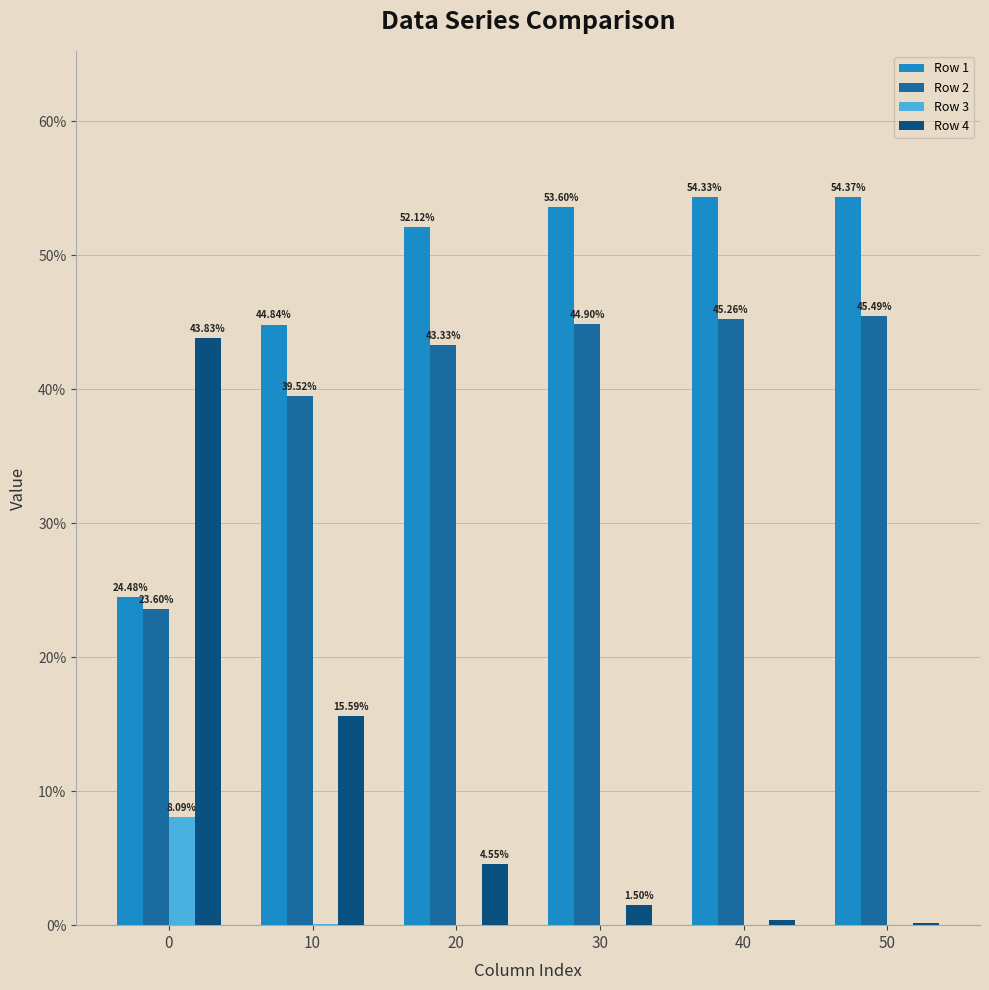

What are all the series names shown in the legend?

Row 1, Row 2, Row 3, Row 4